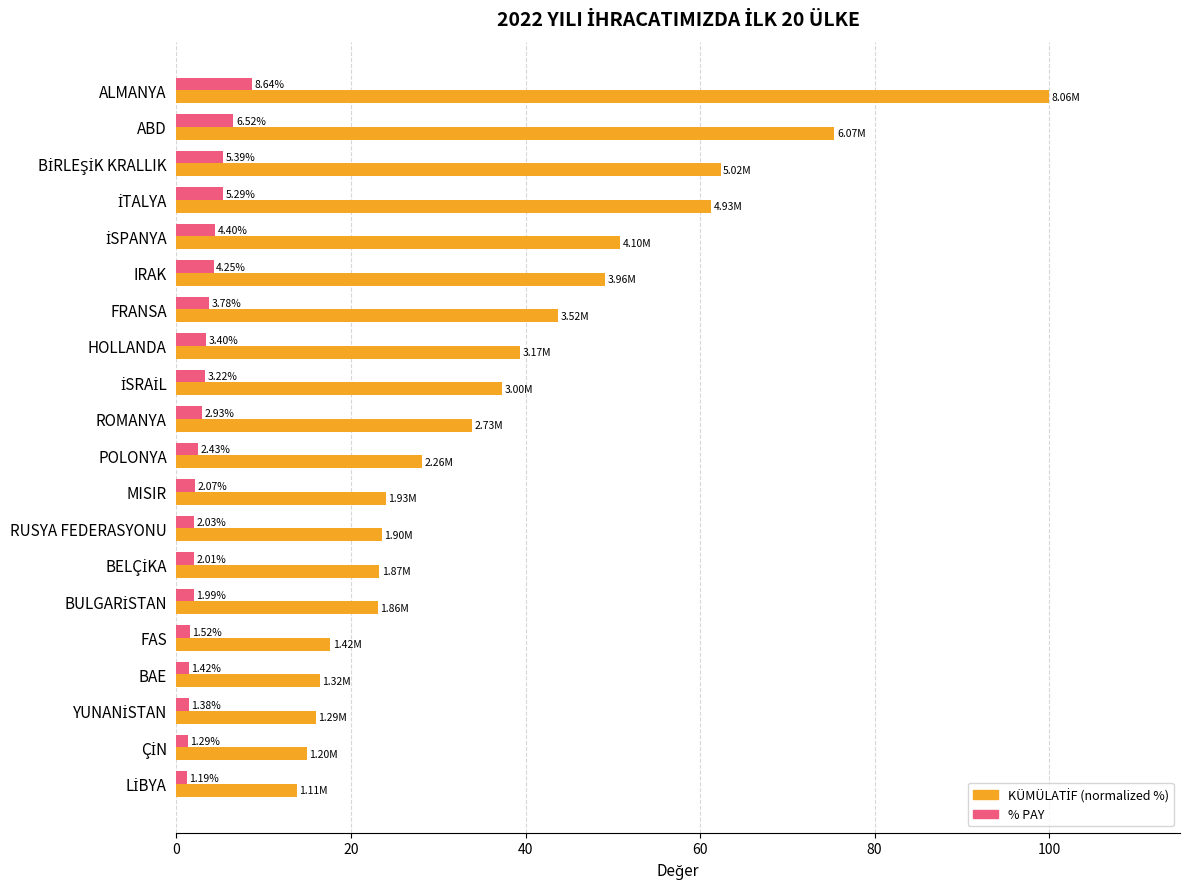

Which label corresponds to the largest value in the chart?

ALMANYA